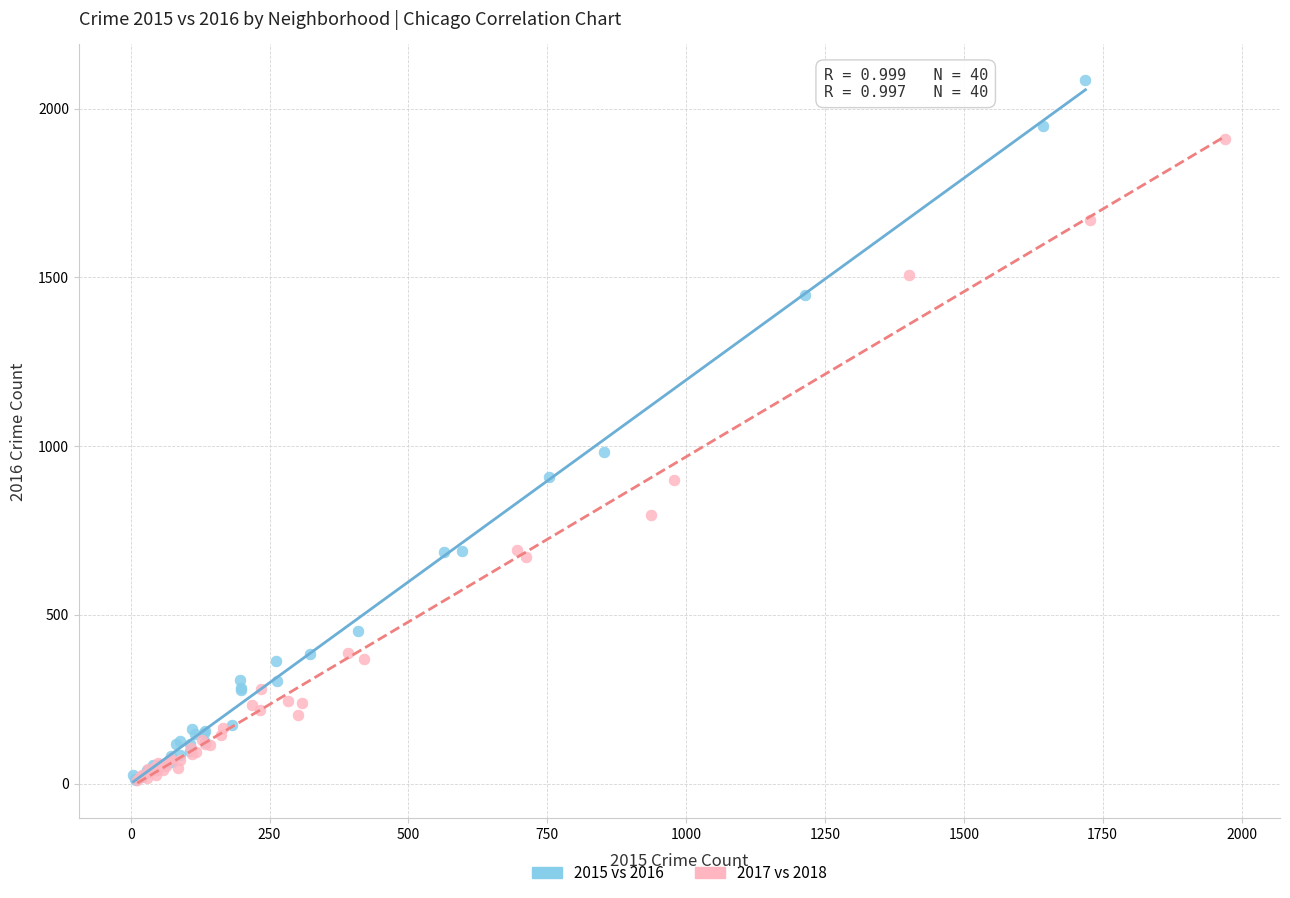

Which series contains the highest Y value?

2015 vs 2016